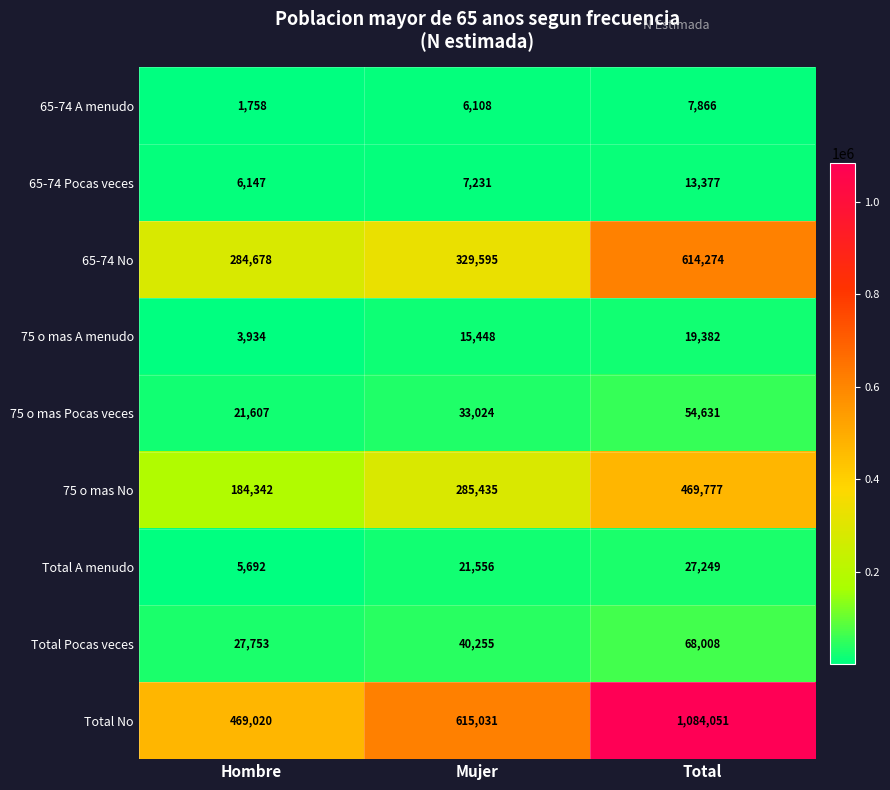

Reading left to right, extract all data points from this chart.

65-74 A menudo: Hombre=1758	Mujer=6108	Total=7866
65-74 Pocas veces: Hombre=6147	Mujer=7231	Total=13377
65-74 No: Hombre=284678	Mujer=329595	Total=614274
75 o mas A menudo: Hombre=3934	Mujer=15448	Total=19382
75 o mas Pocas veces: Hombre=21607	Mujer=33024	Total=54631
75 o mas No: Hombre=184342	Mujer=285435	Total=469777
Total A menudo: Hombre=5692	Mujer=21556	Total=27249
Total Pocas veces: Hombre=27753	Mujer=40255	Total=68008
Total No: Hombre=469020	Mujer=615031	Total=1084051